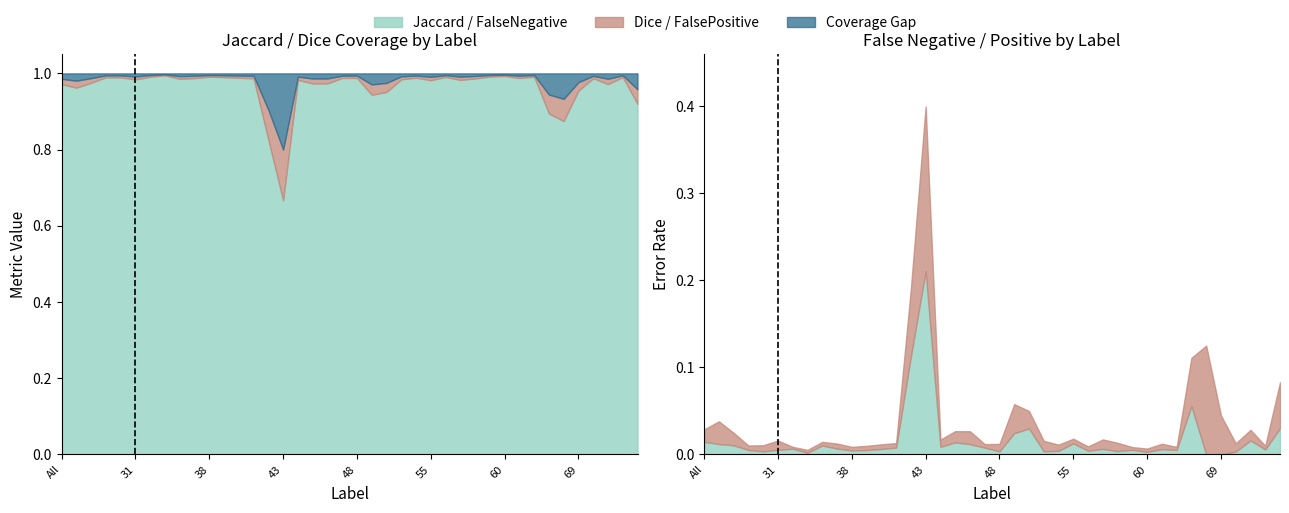

What position from the left is 41?

14